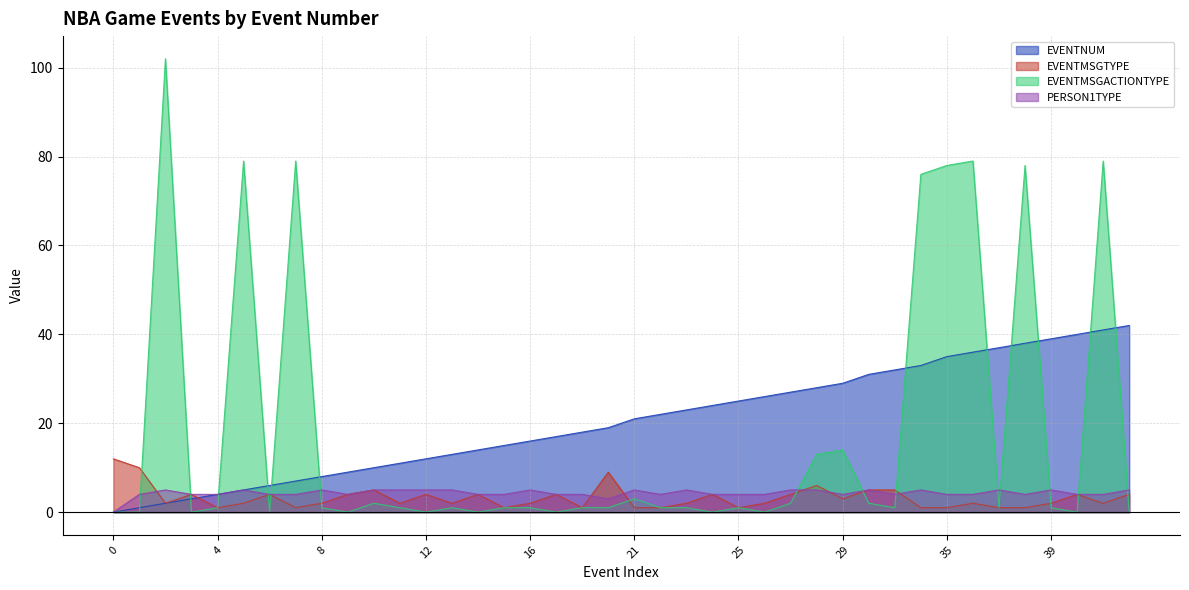

After their last crossing, which series has the higher values: PERSON1TYPE or EVENTMSGTYPE?

PERSON1TYPE